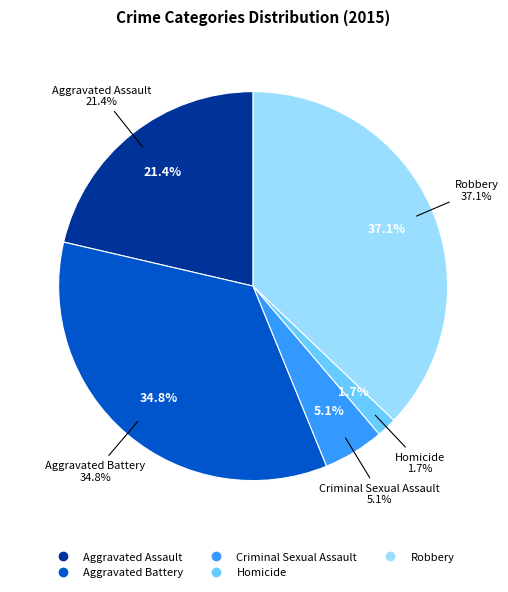

To the nearest percent, what portion does Robbery represent?

37%